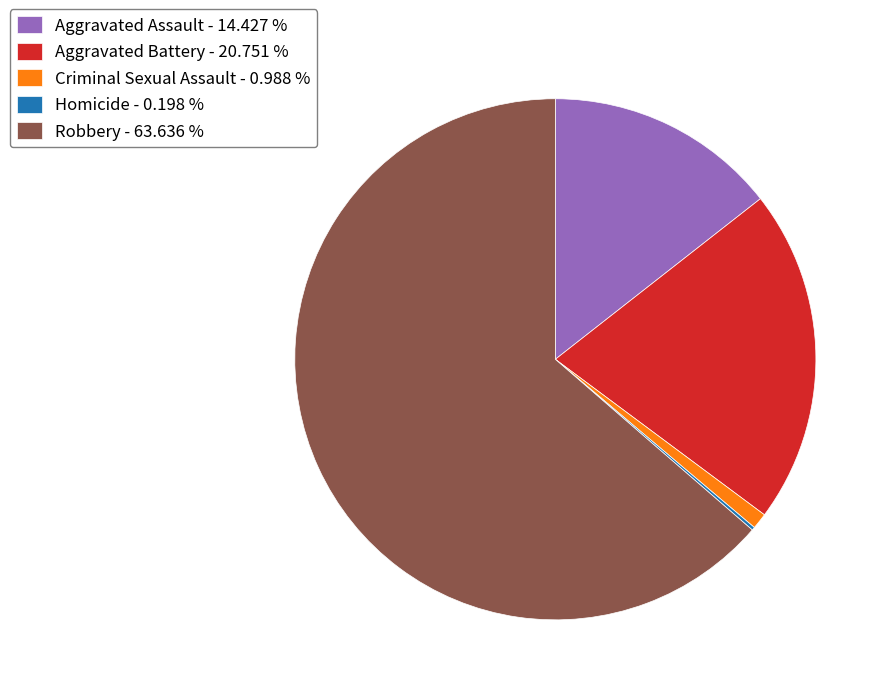

Does Aggravated Battery - 20.751 % account for over 50% of the chart?

No